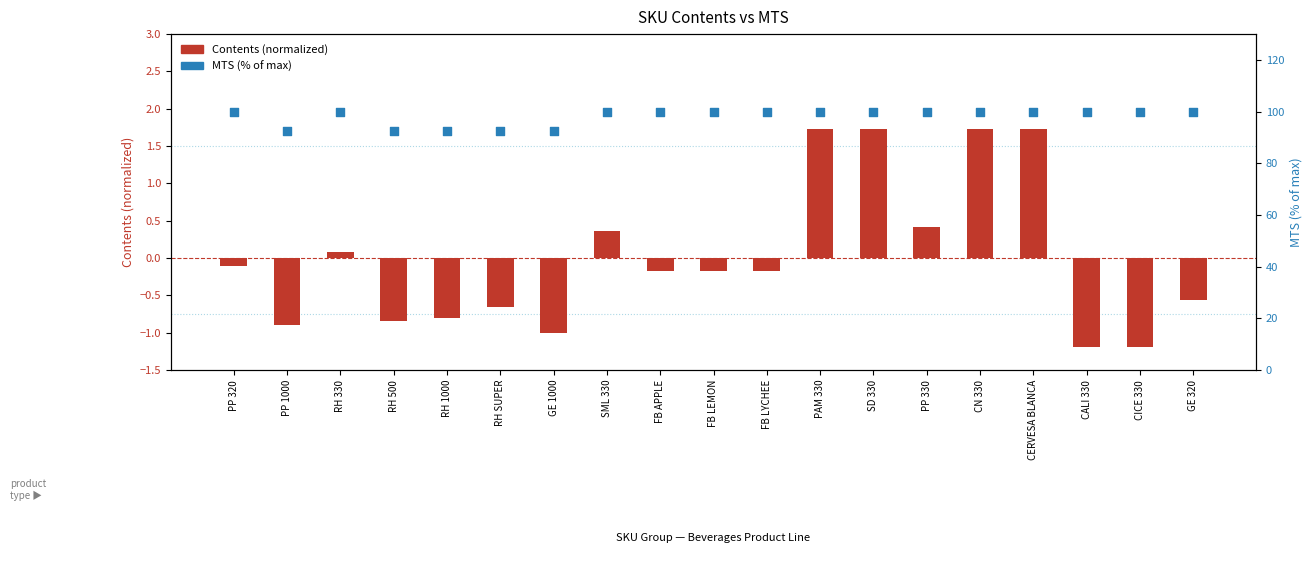

Which series has the widest spread of Y values?

MTS (% of max)